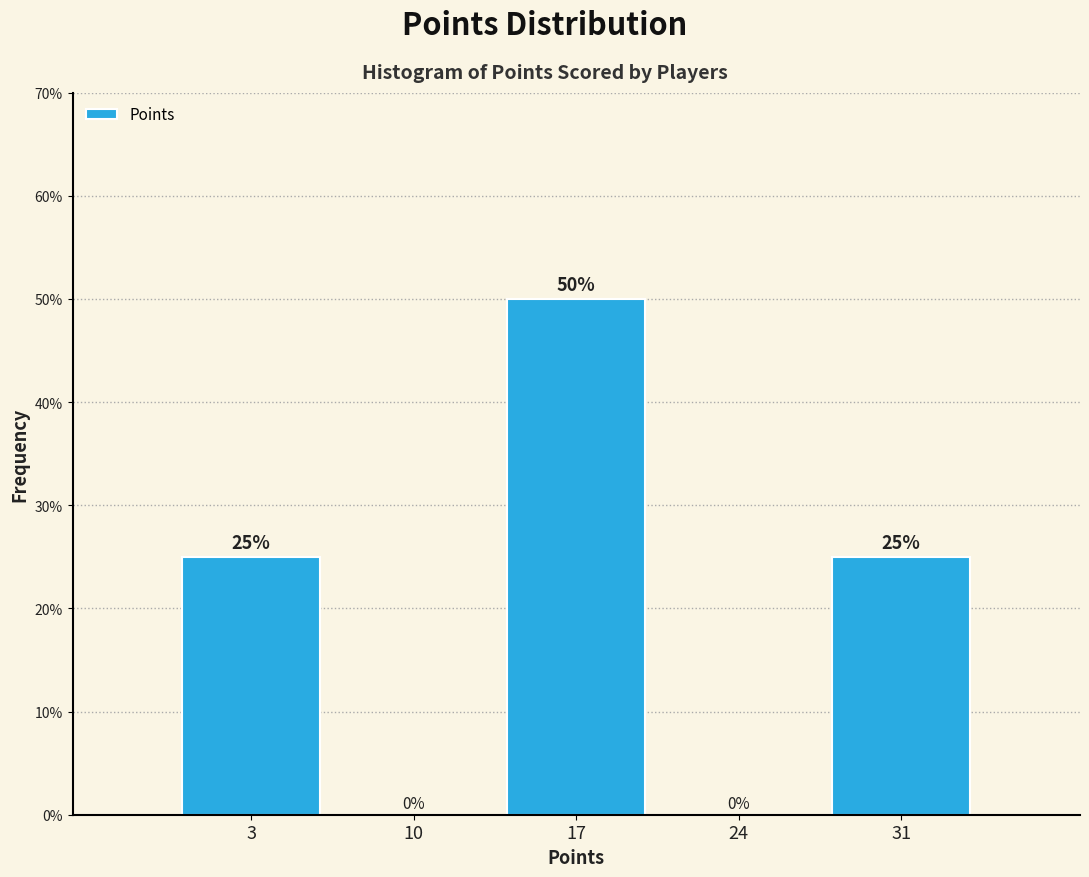

Reading left to right, list all the values displayed in this chart.

3=25	10=0	17=50	24=0	31=25